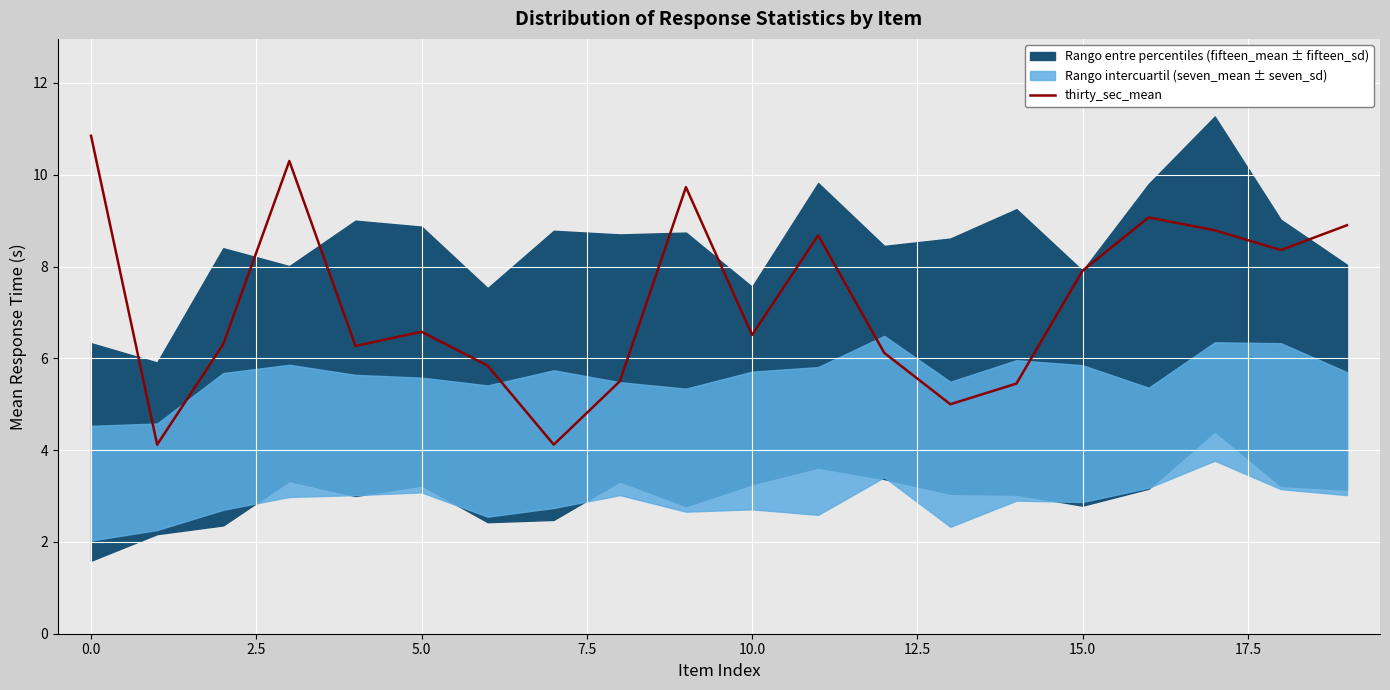

What is the minimum value for thirty_sec_mean?

4.1